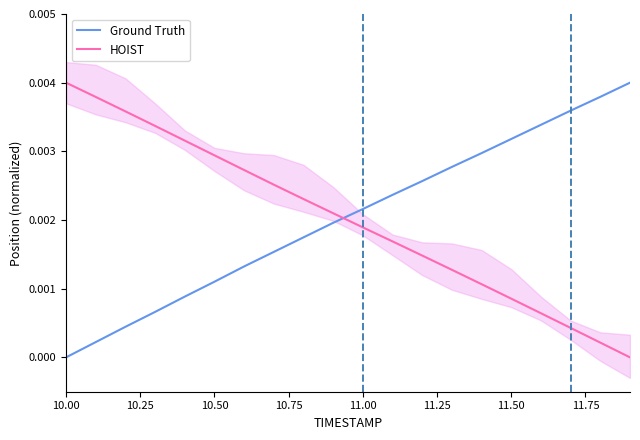

Does the chart display data point markers on the line(s)?

No